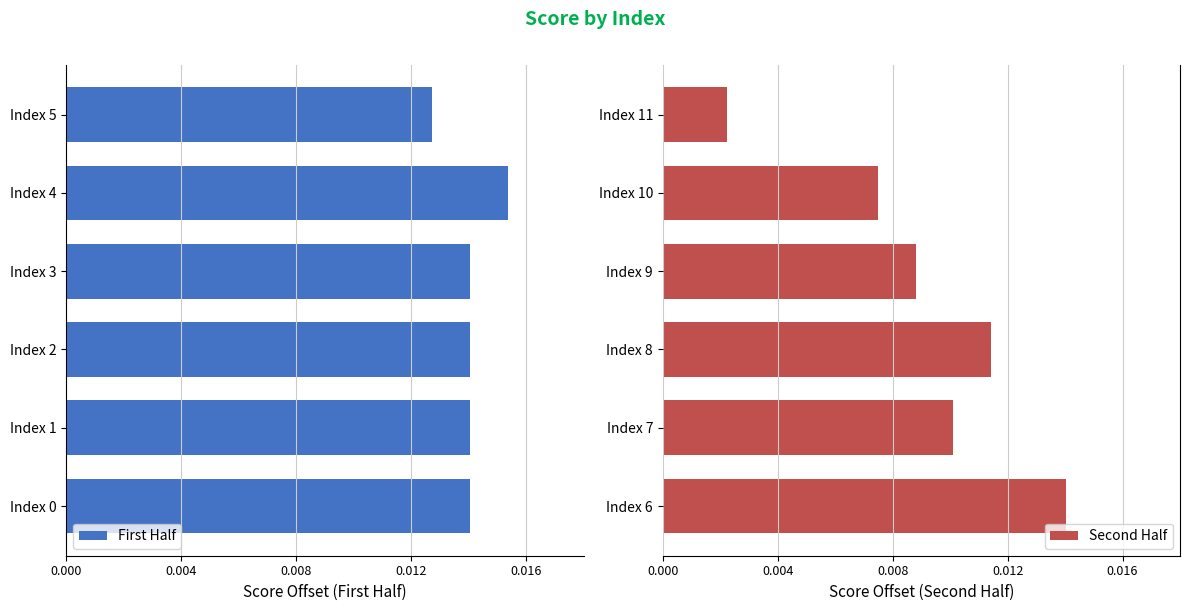

At which label does Second Half reach its minimum?

Index 11